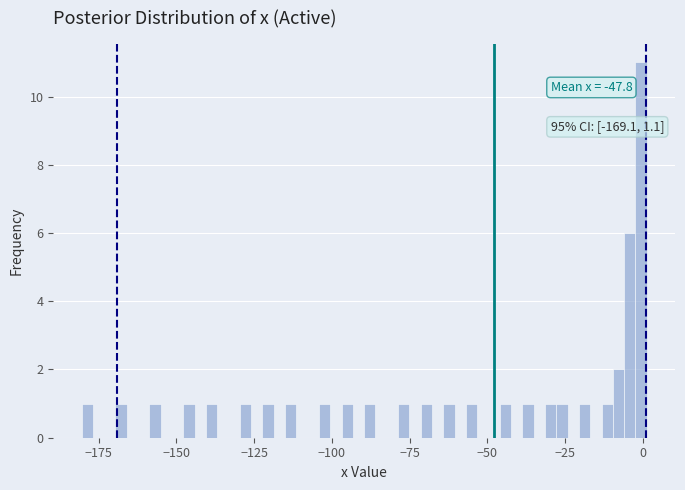

Read against the x-axis, roughly where is the centre of the tallest bar?

0